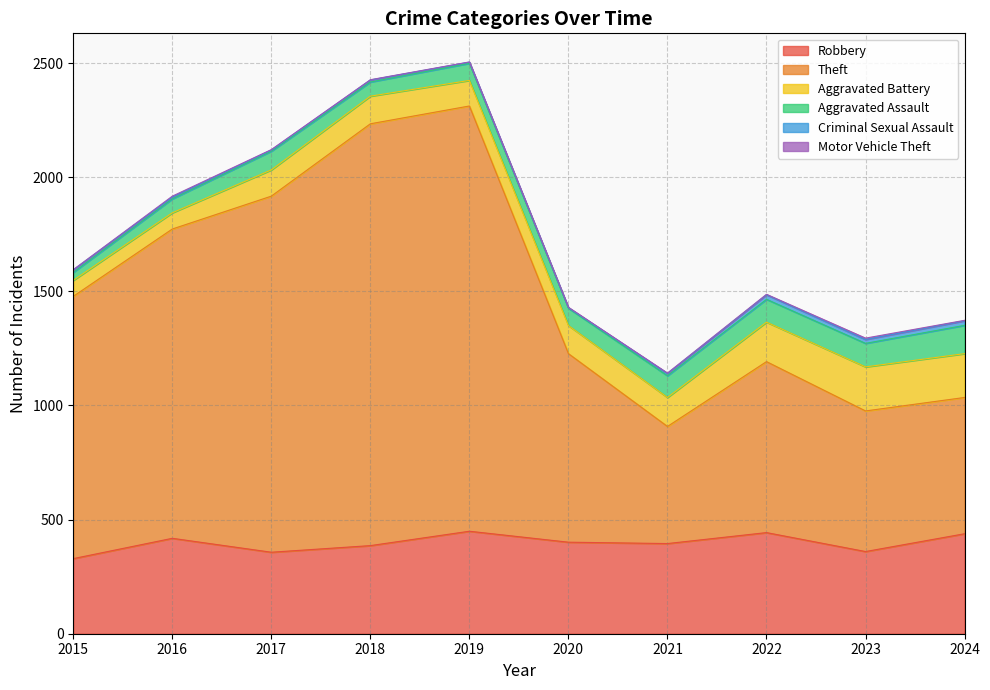

Is it true that Criminal Sexual Assault equals 22 at 2023?

False